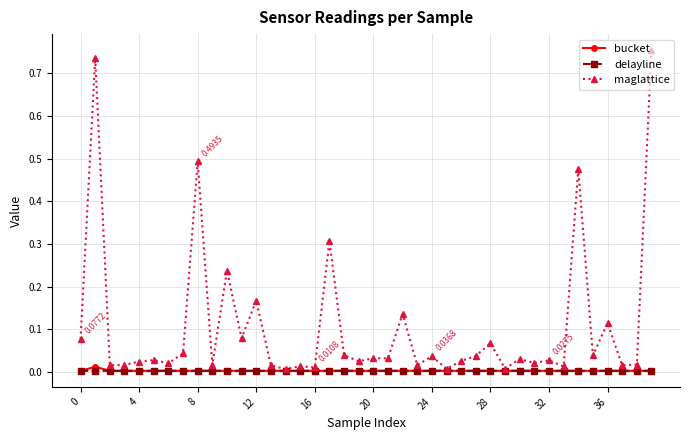

Which series has the widest spread of values?

maglattice